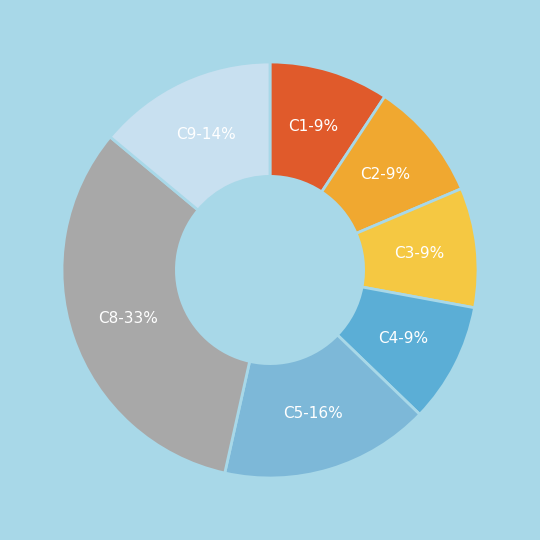

Does C4 represent more than half of the total?

No